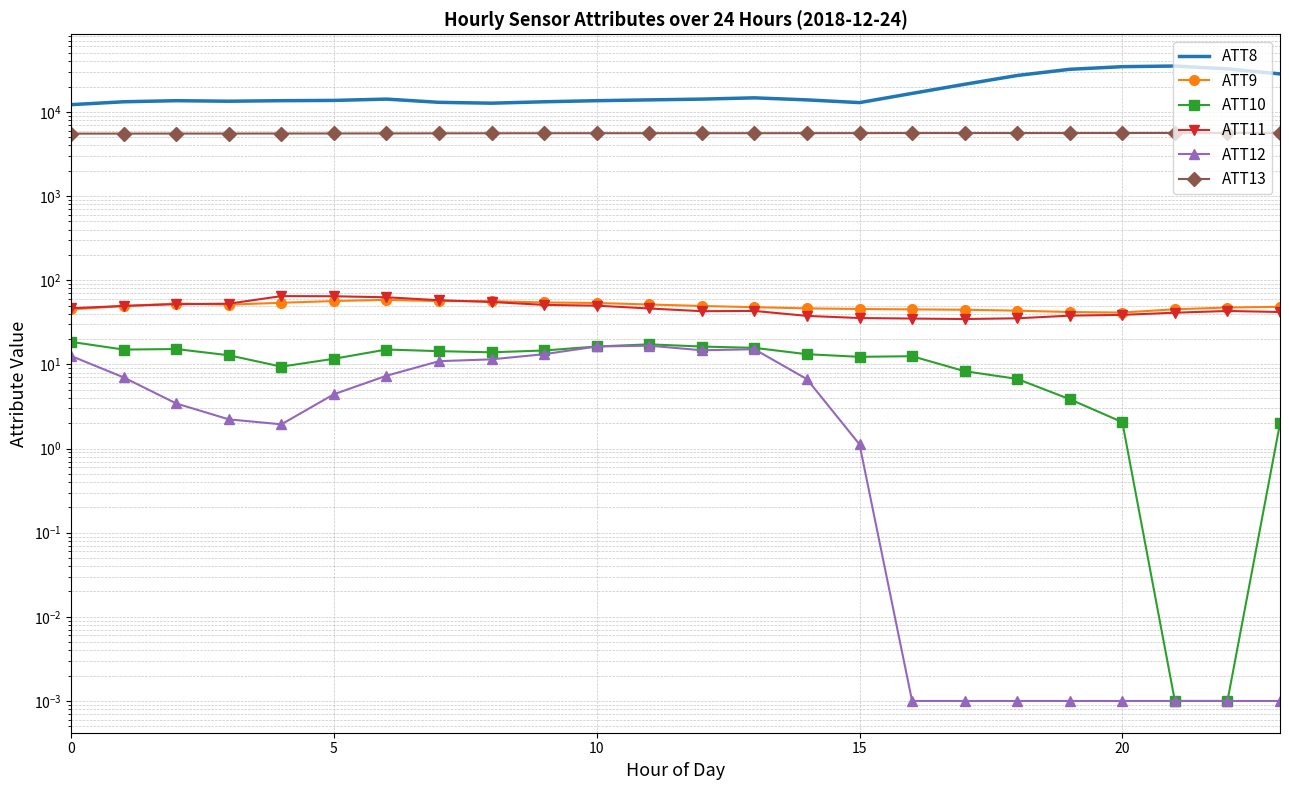

List the series in order of their peak value, highest first.

ATT8, ATT13, ATT11, ATT9, ATT10, ATT12